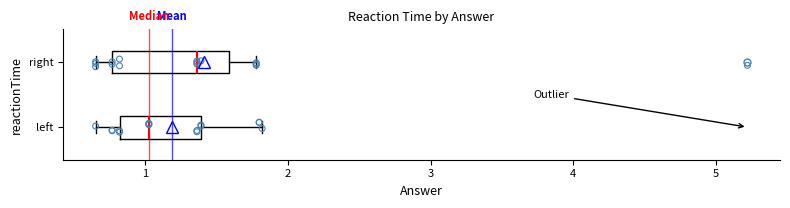

Which box's median line is the furthest to the right?

right